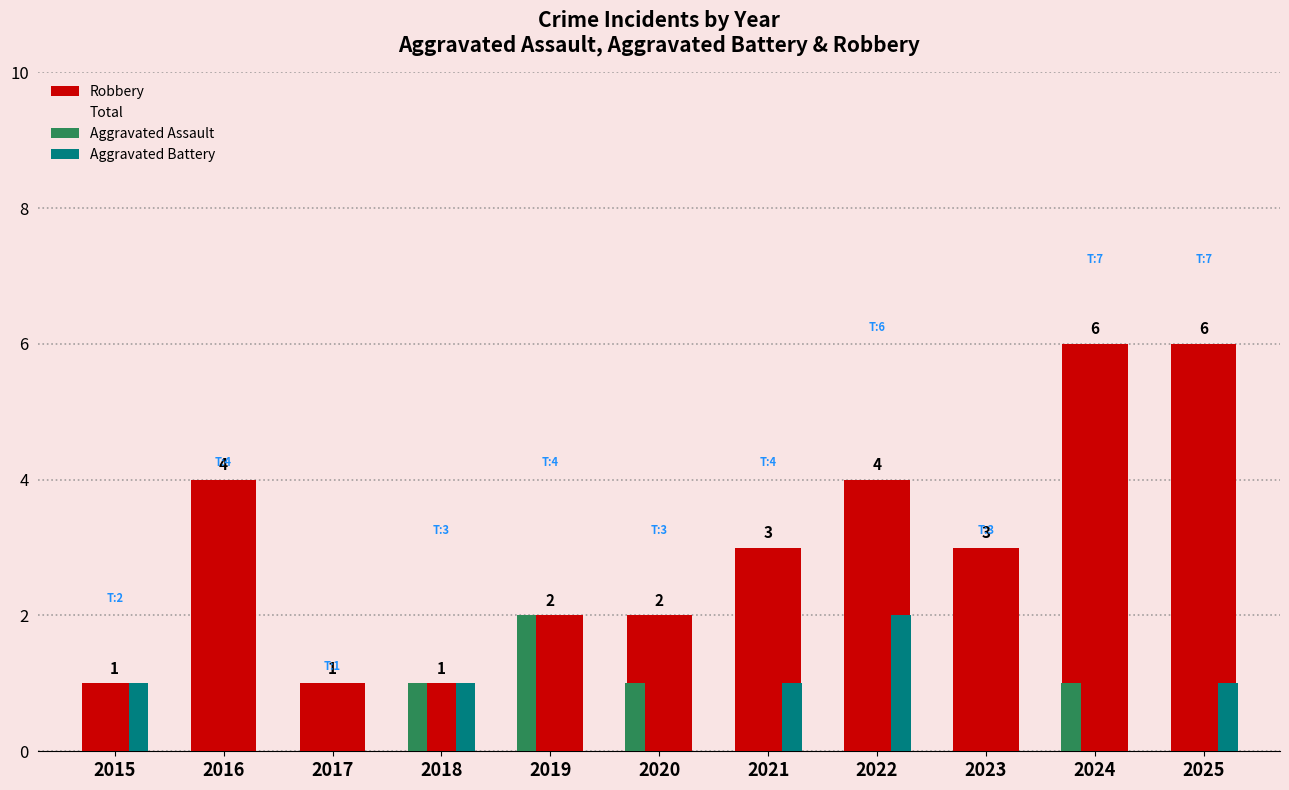

The Robbery series shows 5 at 2023. True or false?

False